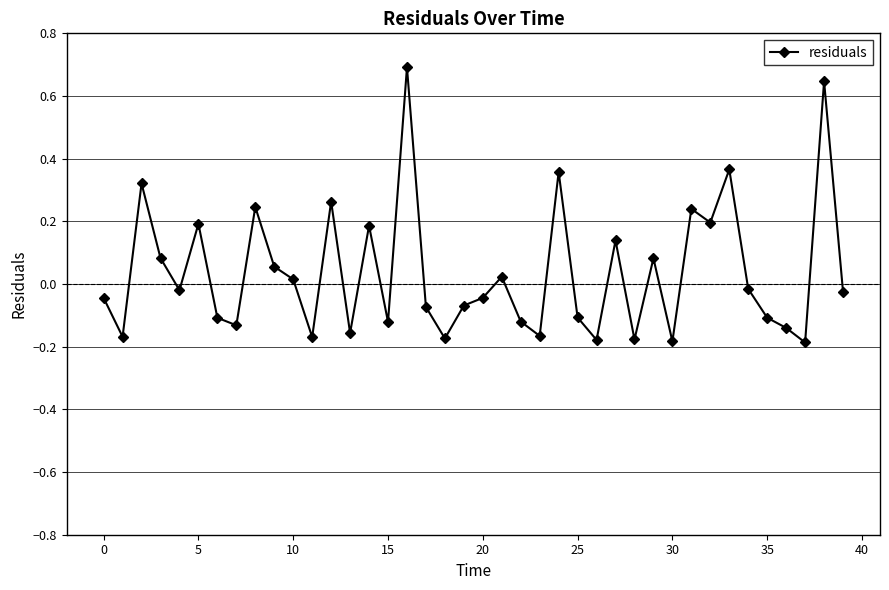

What is the difference between the maximum and second lowest values?

0.9